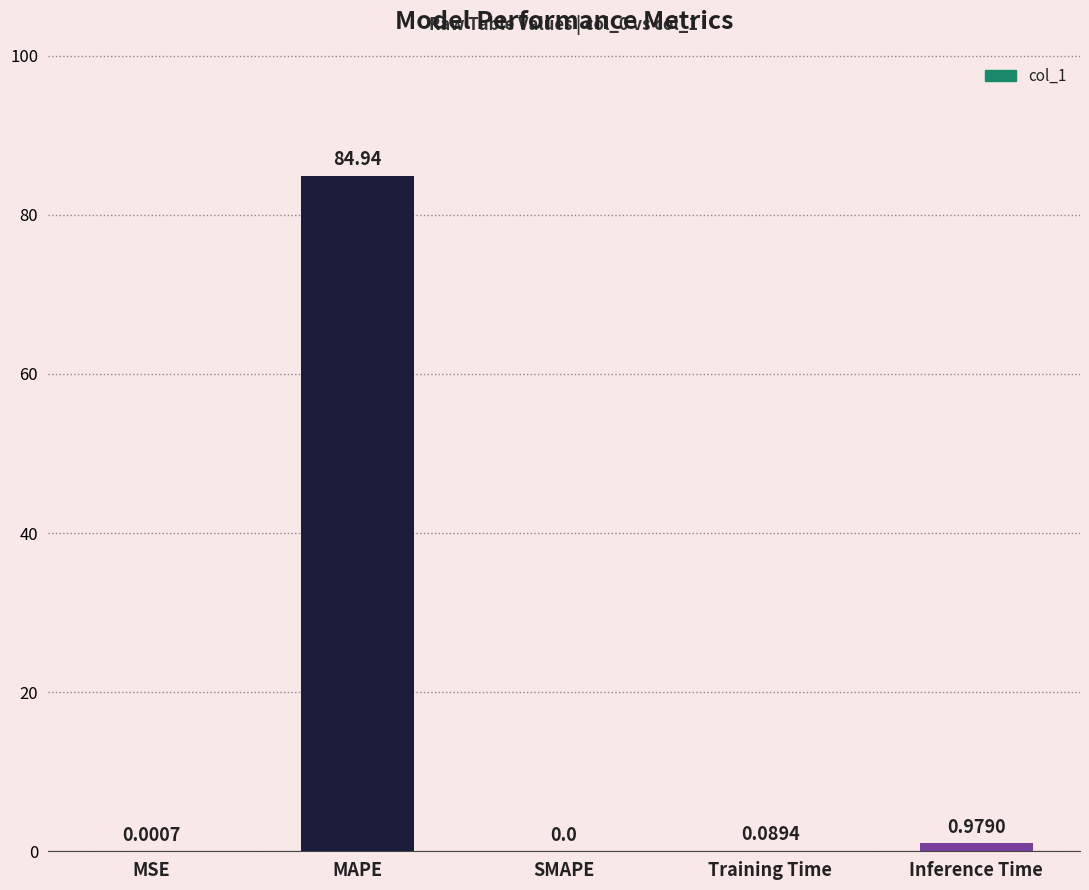

What is the change in value from MSE to Training Time?

+0.1